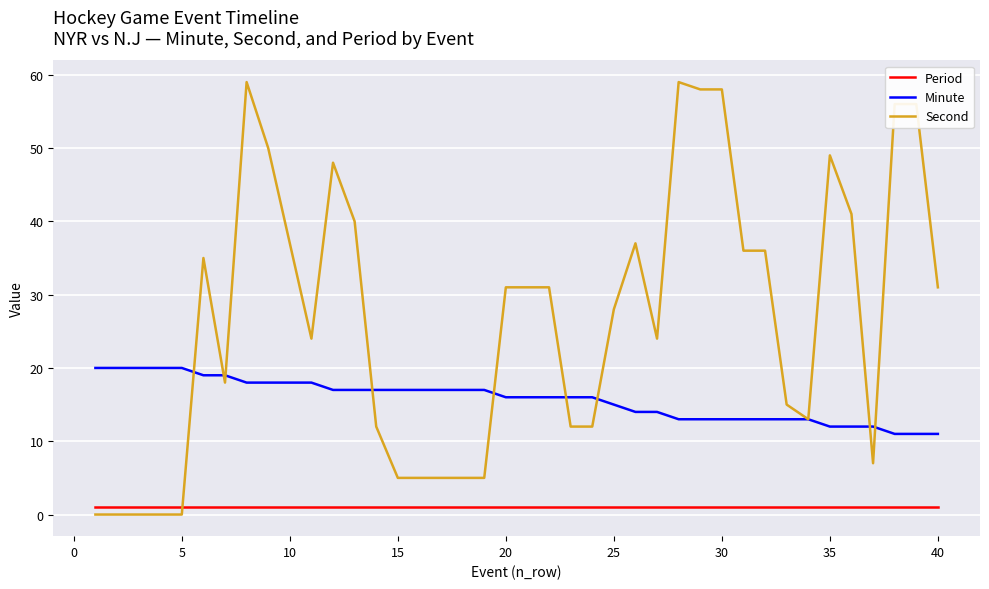

Reading left to right, what are all the values shown in this chart?

Period: 1	1	1	1	1	1	1	1	1	1	1	1	1	1	1	1	1	1	1	1	1	1	1	1	1	1	1	1	1	1	1	1	1	1	1	1	1	1	1	1
Minute: 20	20	20	20	20	19	19	18	18	18	18	17	17	17	17	17	17	17	17	16	16	16	16	16	15	14	14	13	13	13	13	13	13	13	12	12	12	11	11	11
Second: 0	0	0	0	0	35	18	59	50	37	24	48	40	12	5	5	5	5	5	31	31	31	12	12	28	37	24	59	58	58	36	36	15	13	49	41	7	56	56	31